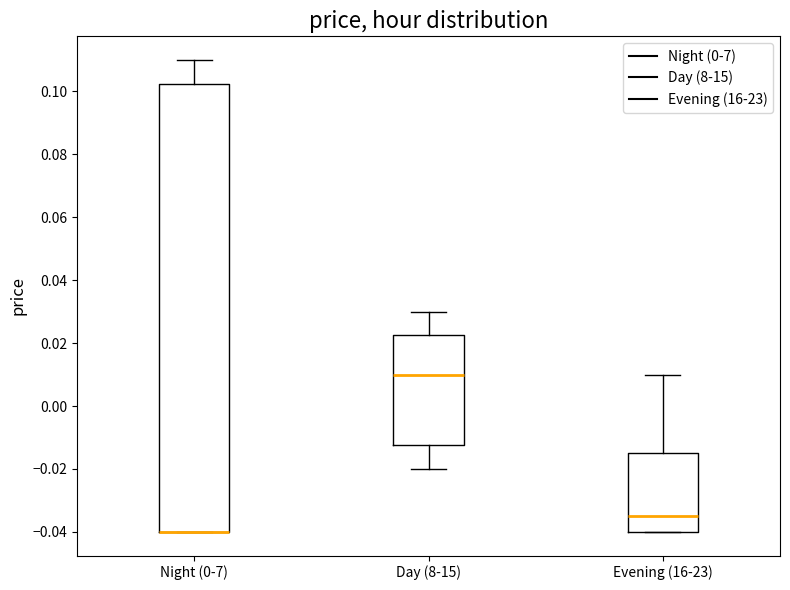

Where does the upper whisker of the box for Evening (16-23) end on the y-axis? The values are not printed on the chart, so give them approximately, as read against the axis.

0.010